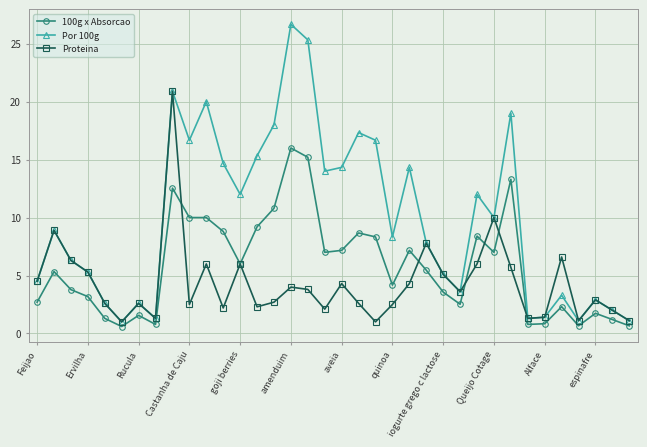

Which series has the largest range (max minus min)?

Por 100g